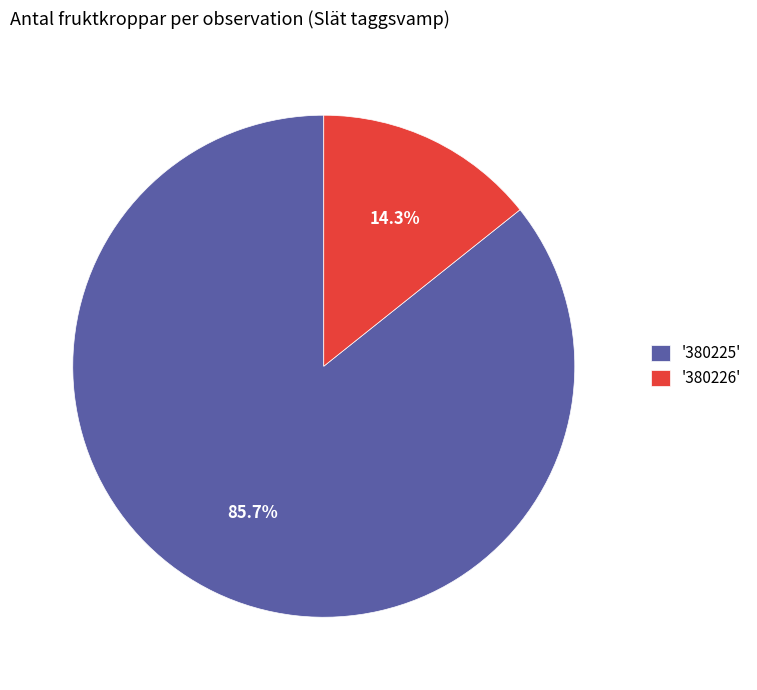

Which category accounts for the majority?

'380225'